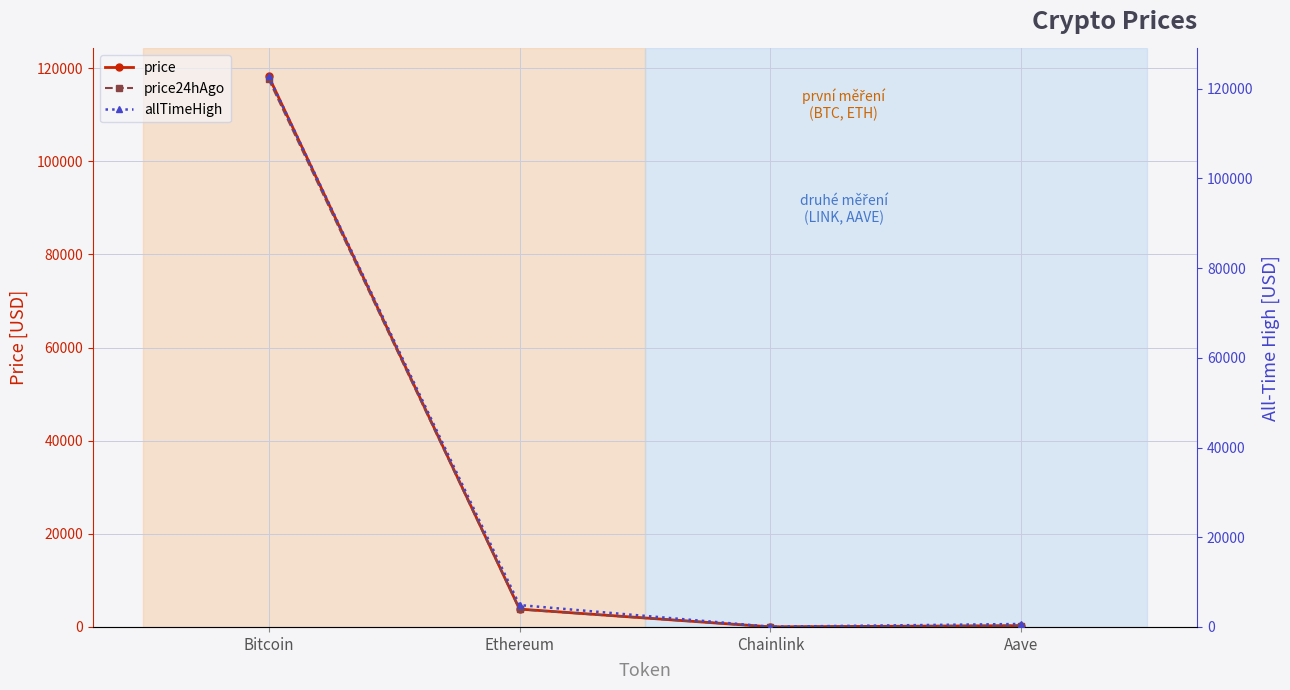

What are all the series names shown in the legend?

price, price24hAgo, allTimeHigh